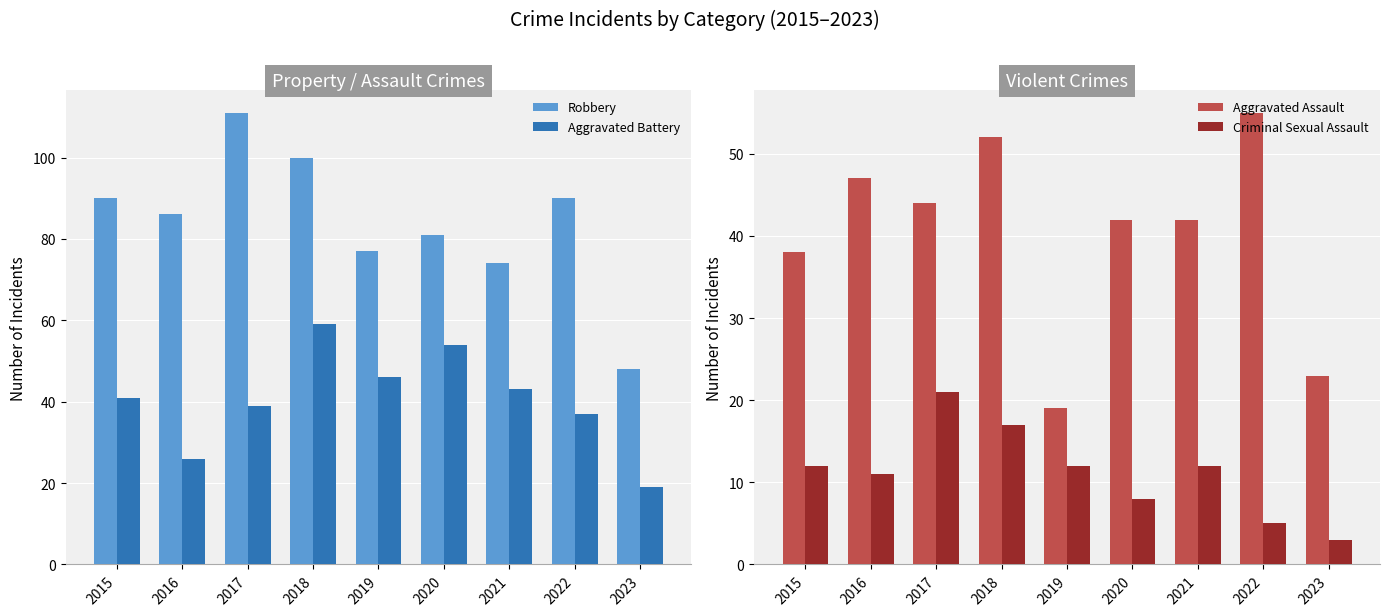

Which series has the widest spread of values?

Robbery